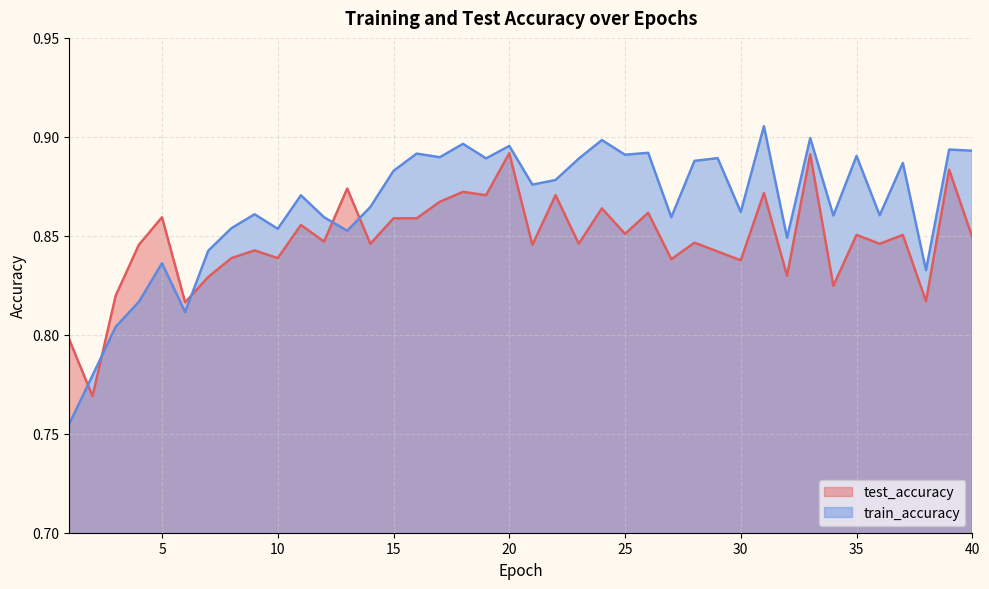

Between 34 and 35, which series saw the biggest shift?

train_accuracy